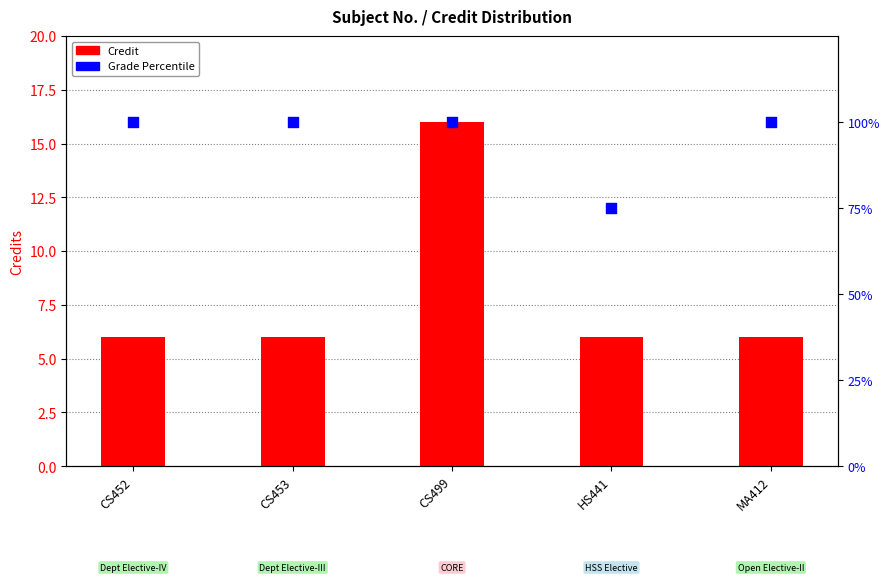

At how many categories does at least one series exceed 20?

5